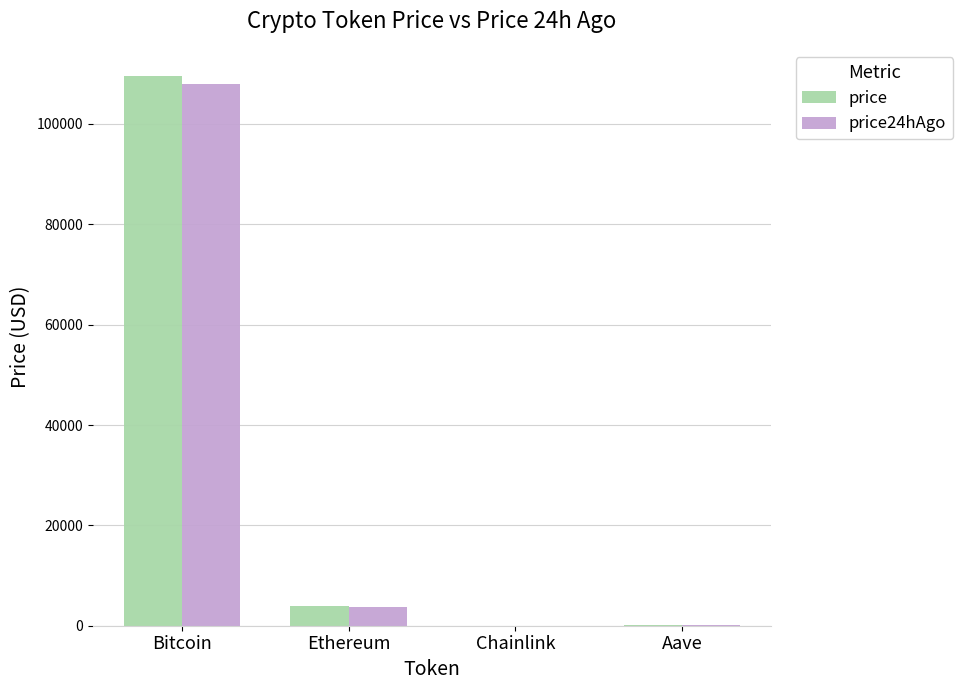

The price24hAgo series shows 172880.7 at Bitcoin. True or false?

False